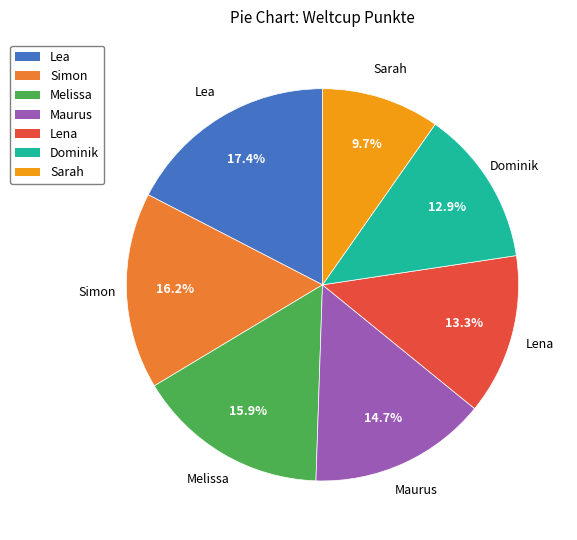

Is it true that Sarah is 15% of the pie?

False